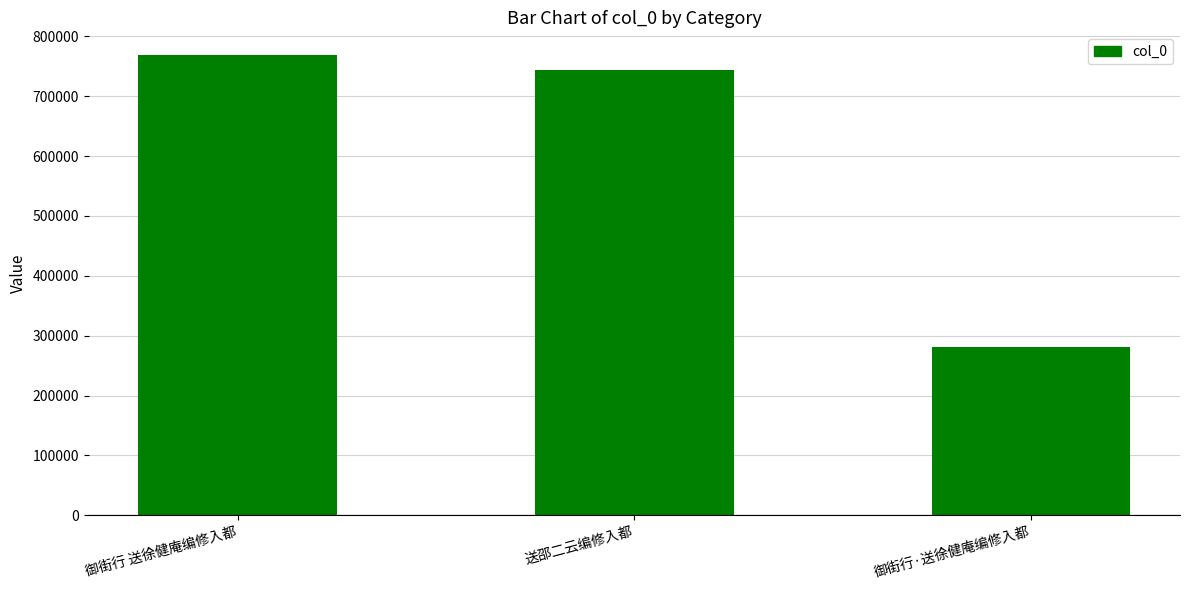

Reading left to right, what are all the values shown in this chart?

768162	743195	280713